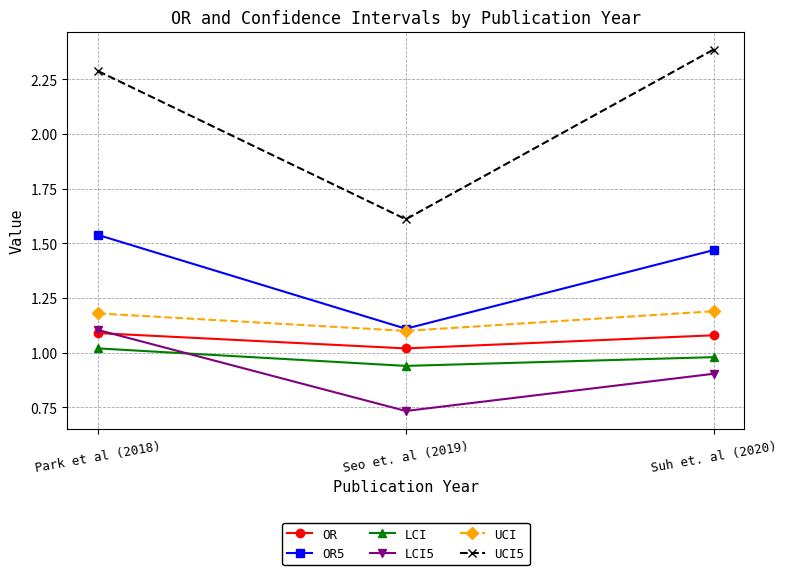

What is the total value across all series at Seo et. al (2019)?

6.5